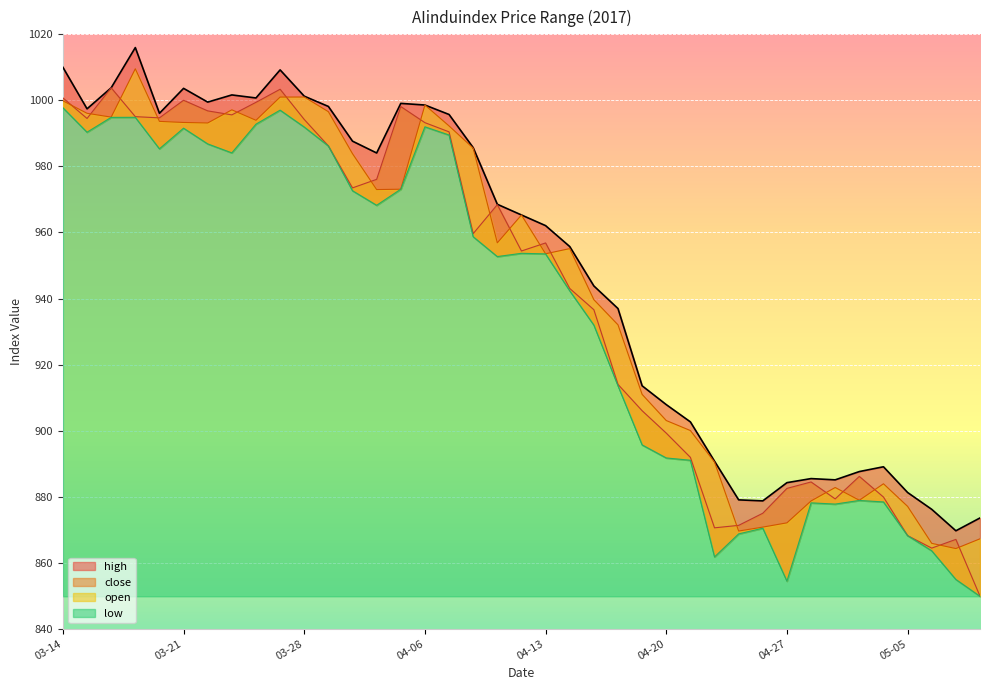

What is the label of the 3rd point from the right?

2017-05-08